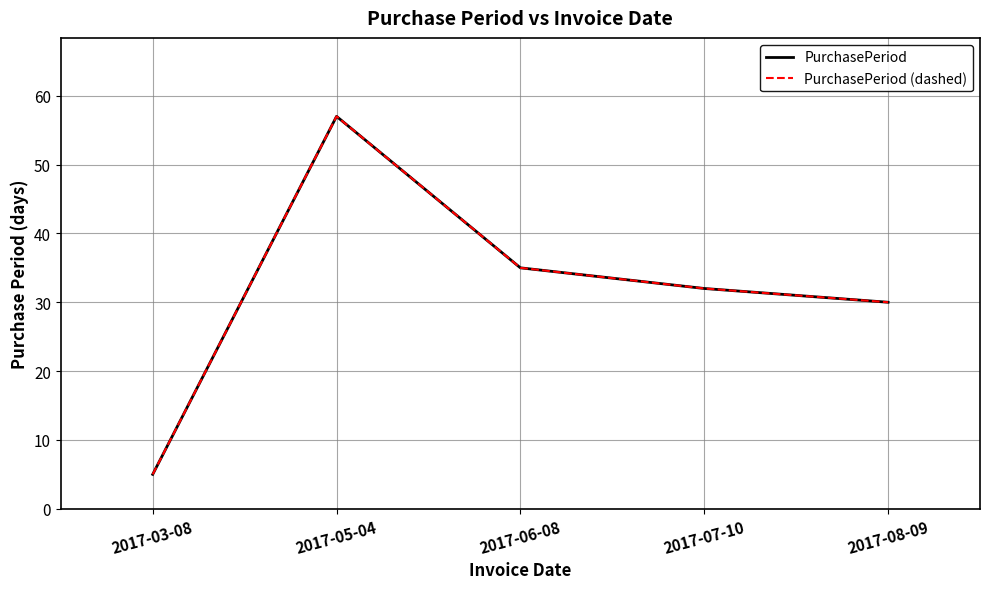

At 2017-06-08, list the series in order from smallest to largest.

PurchasePeriod, PurchasePeriod (dashed)